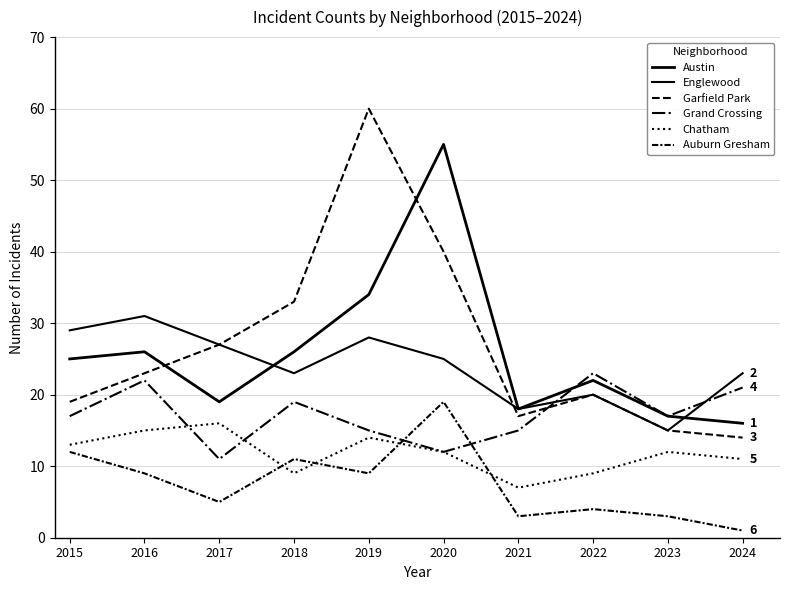

True or false: Garfield Park and Austin cross at least once.

True